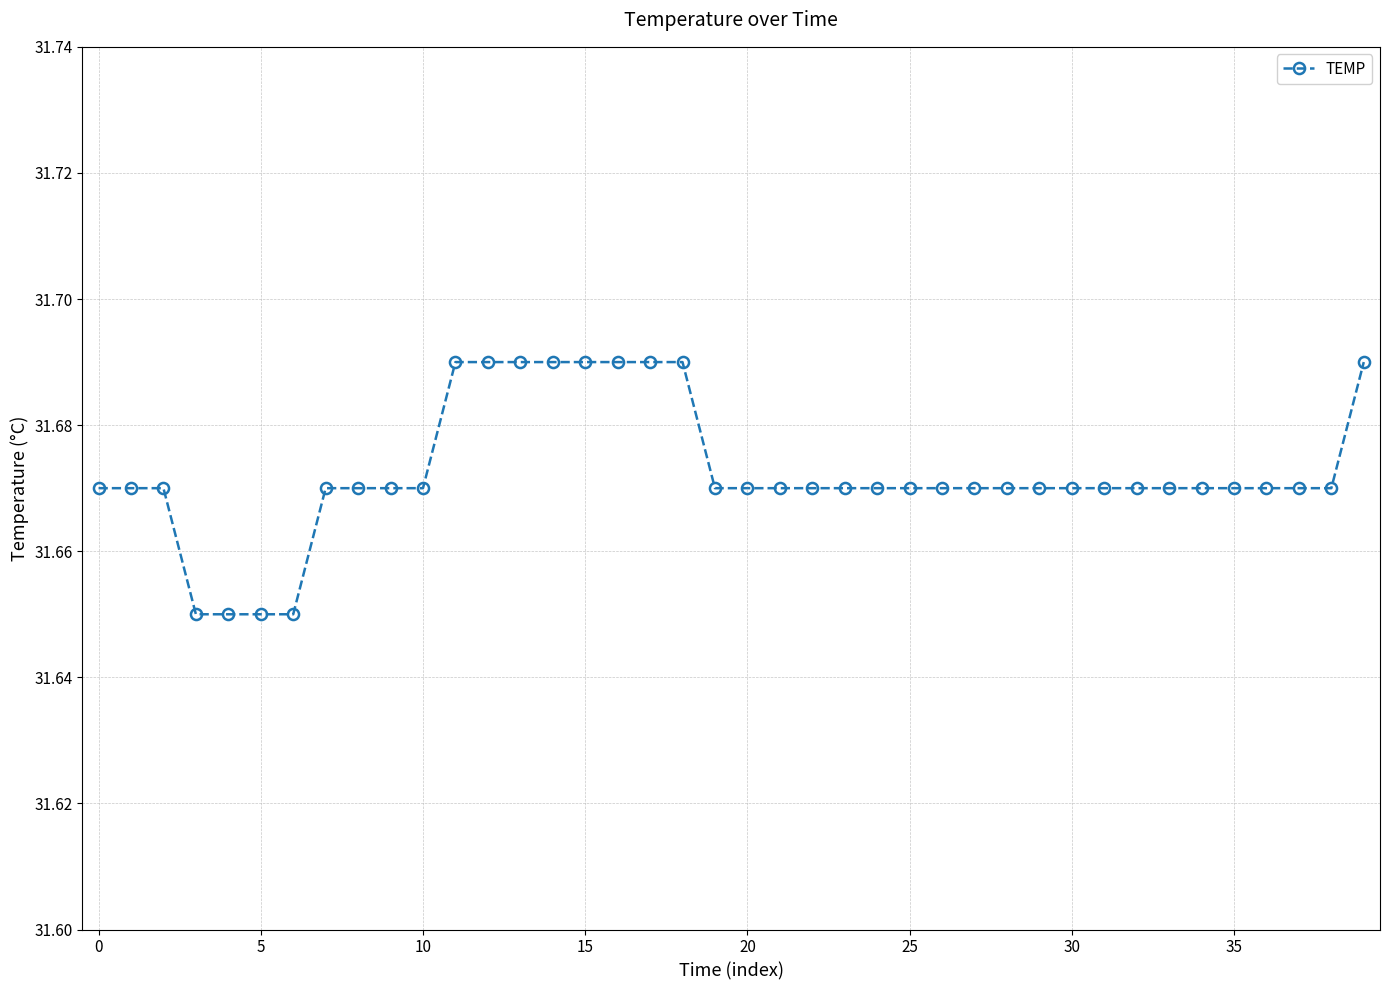

How many lines are shown in the chart?

1